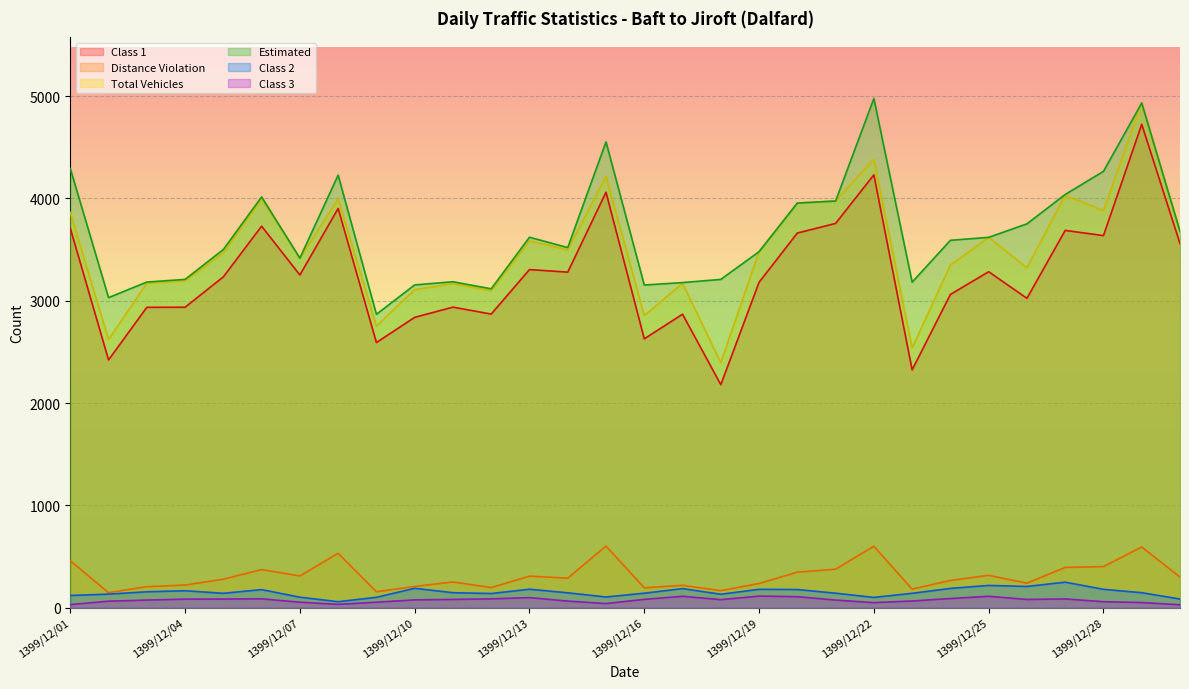

How many data points in Estimated are less than 3590?

15